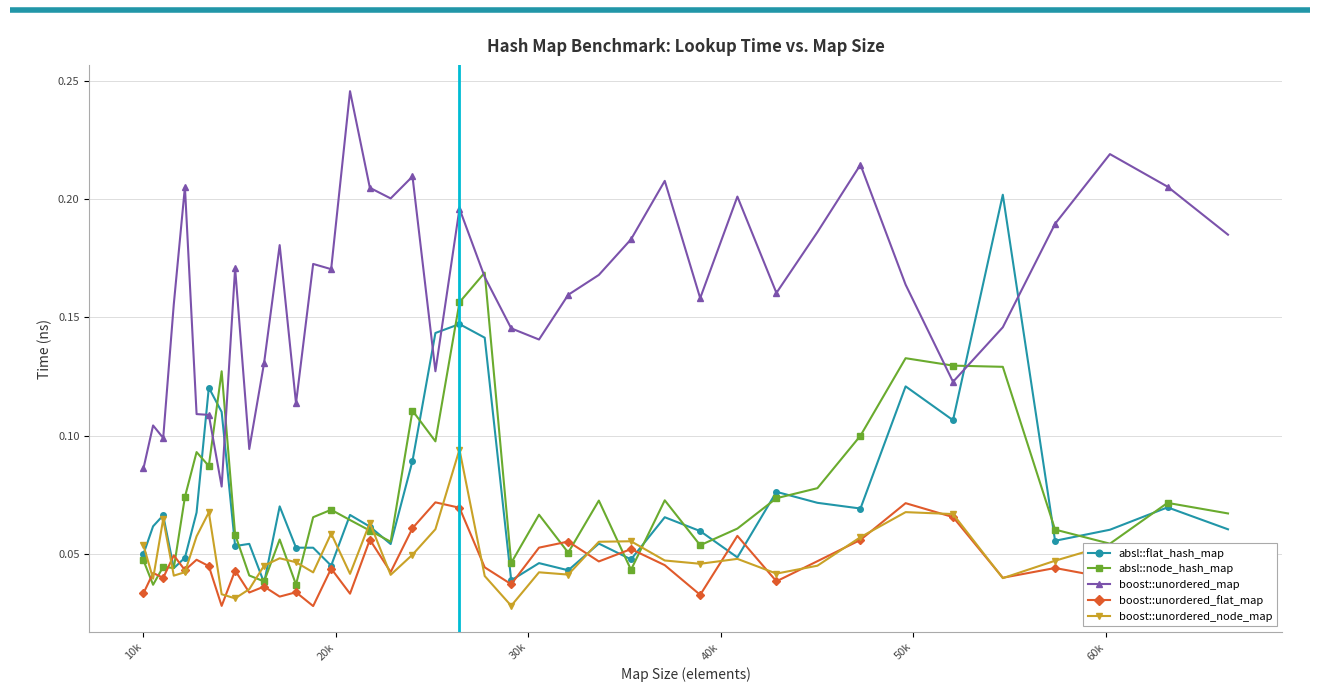

How many boost::unordered_node_map values are between 0 and 1?

40